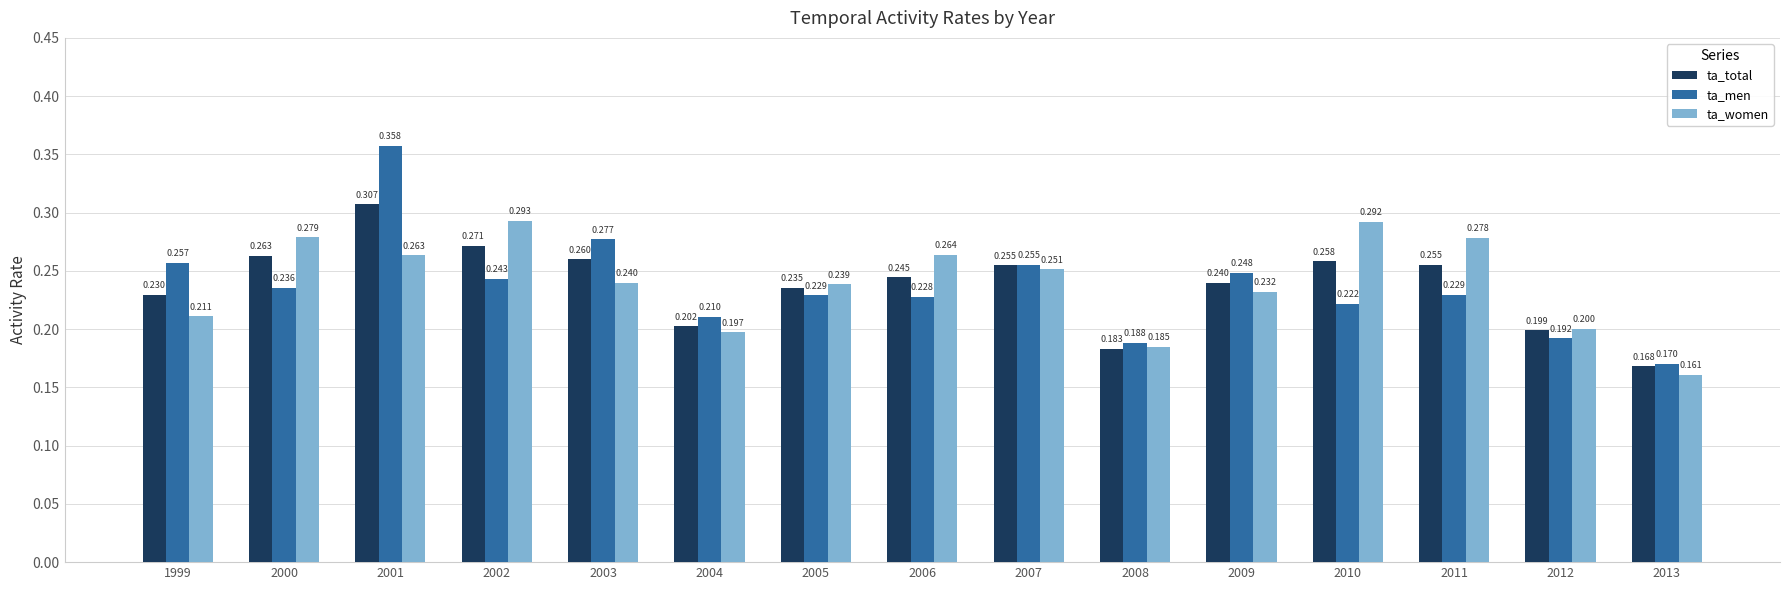

Which series changed the most between 2005 and 2008?

ta_women